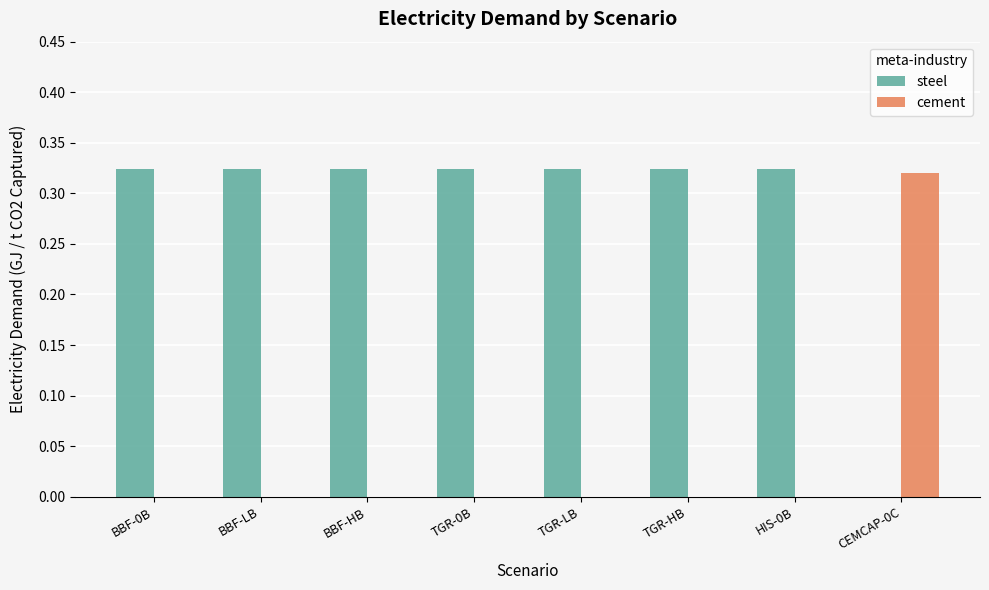

At which label does cement reach its peak?

CEMCAP-0C